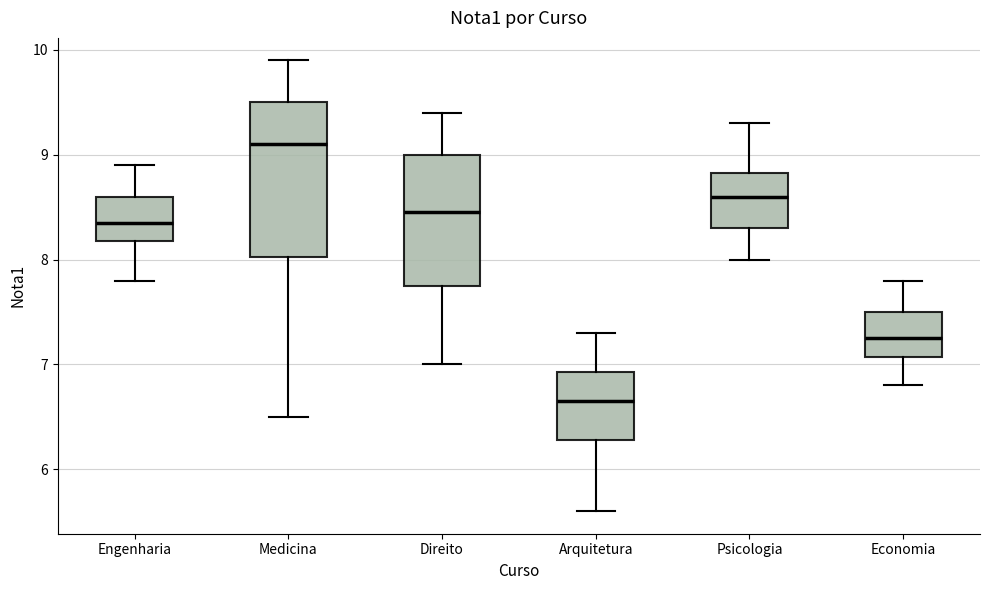

Reading left to right, read every box against the y-axis: the position of its median line, the range the box covers, and the ends of its whiskers. The values are not printed on the chart, so give them approximately, as read against the axis.

Engenharia: median 8.4, box 8.2 to 8.6, whiskers 7.8 to 8.9
Medicina: median 9.1, box 8.0 to 9.5, whiskers 6.5 to 9.9
Direito: median 8.5, box 7.8 to 9.0, whiskers 7.0 to 9.4
Arquitetura: median 6.7, box 6.3 to 6.9, whiskers 5.6 to 7.3
Psicologia: median 8.6, box 8.3 to 8.8, whiskers 8.0 to 9.3
Economia: median 7.3, box 7.1 to 7.5, whiskers 6.8 to 7.8